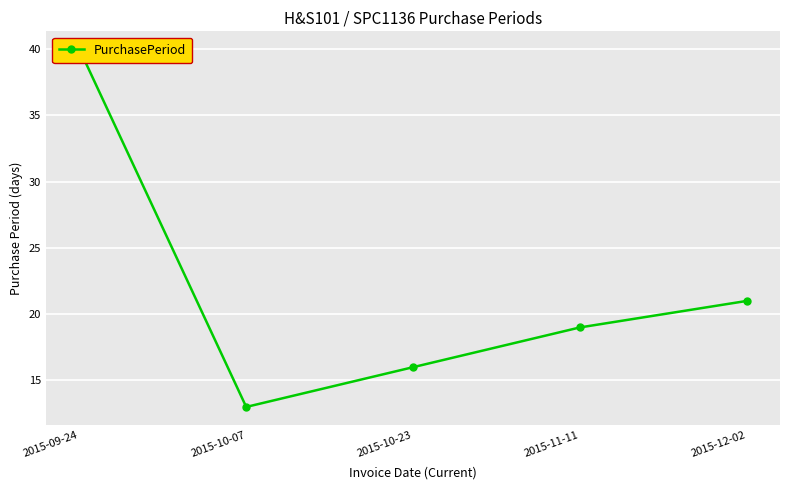

At which category does the chart reach its peak across all series?

2015-09-24